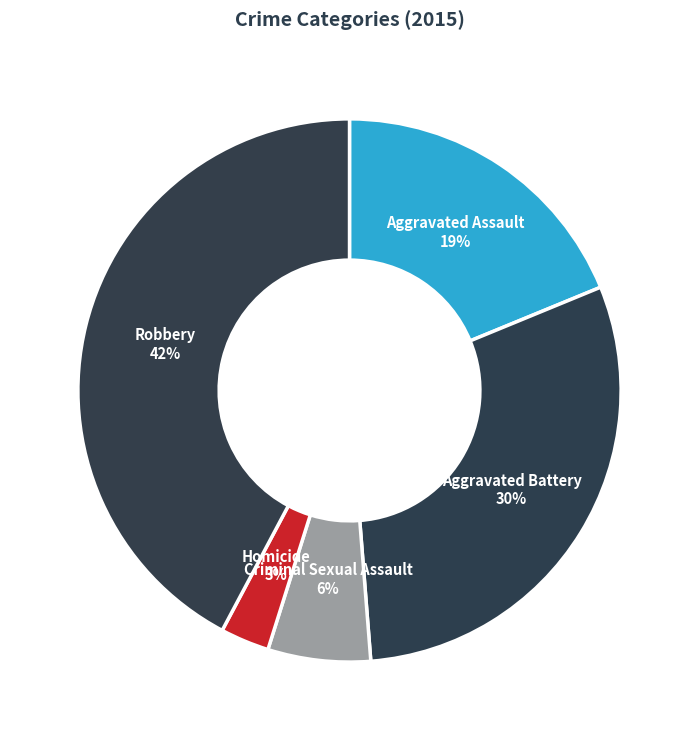

Rank the categories by value from lowest to highest.

Homicide, Criminal Sexual Assault, Aggravated Assault, Aggravated Battery, Robbery